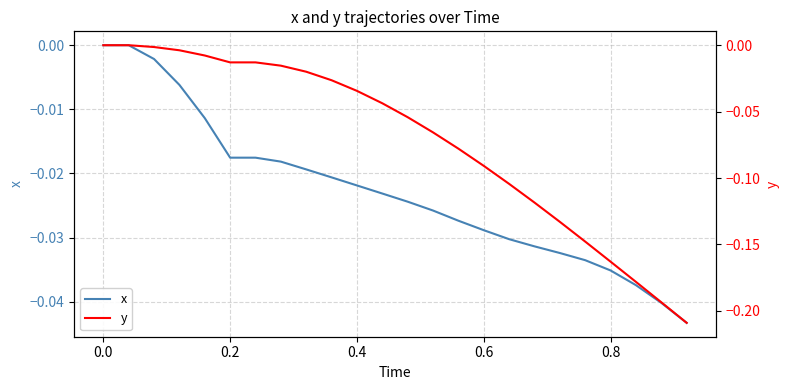

Reading right to left, what are all the values shown in this chart?

x: -0.0	-0.0	-0.0	-0.0	-0.0	-0.0	-0.0	-0.0	-0.0	-0.0	-0.0	-0.0	-0.0	-0.0	-0.0	-0.0	-0.0	-0.0	-0.0	-0.0	-0.0	-0.0	0.0	0.0
y: -0.2	-0.2	-0.2	-0.2	-0.1	-0.1	-0.1	-0.1	-0.1	-0.1	-0.1	-0.1	-0.0	-0.0	-0.0	-0.0	-0.0	-0.0	-0.0	-0.0	-0.0	-0.0	0.0	0.0